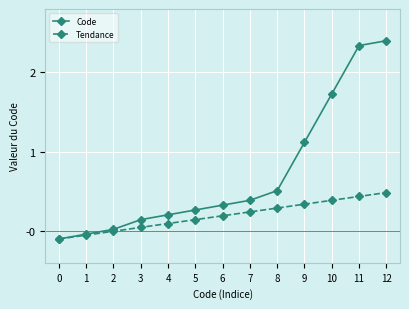

True or false: Tendance has more than 2 points higher than both neighbors.

False